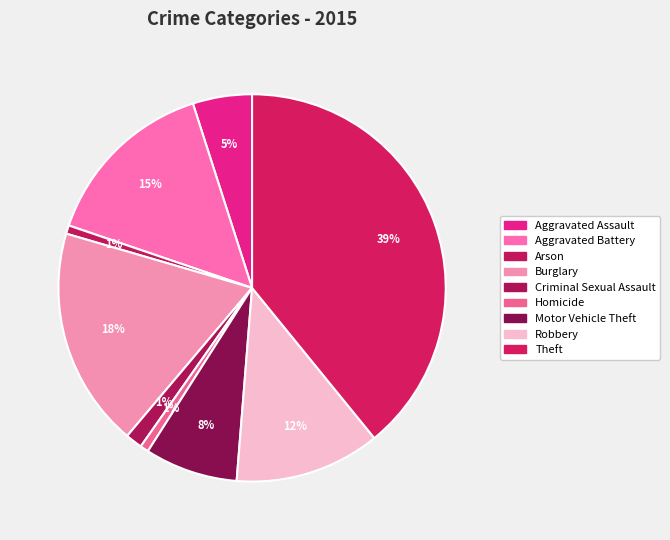

Count the number of slices in the pie.

9